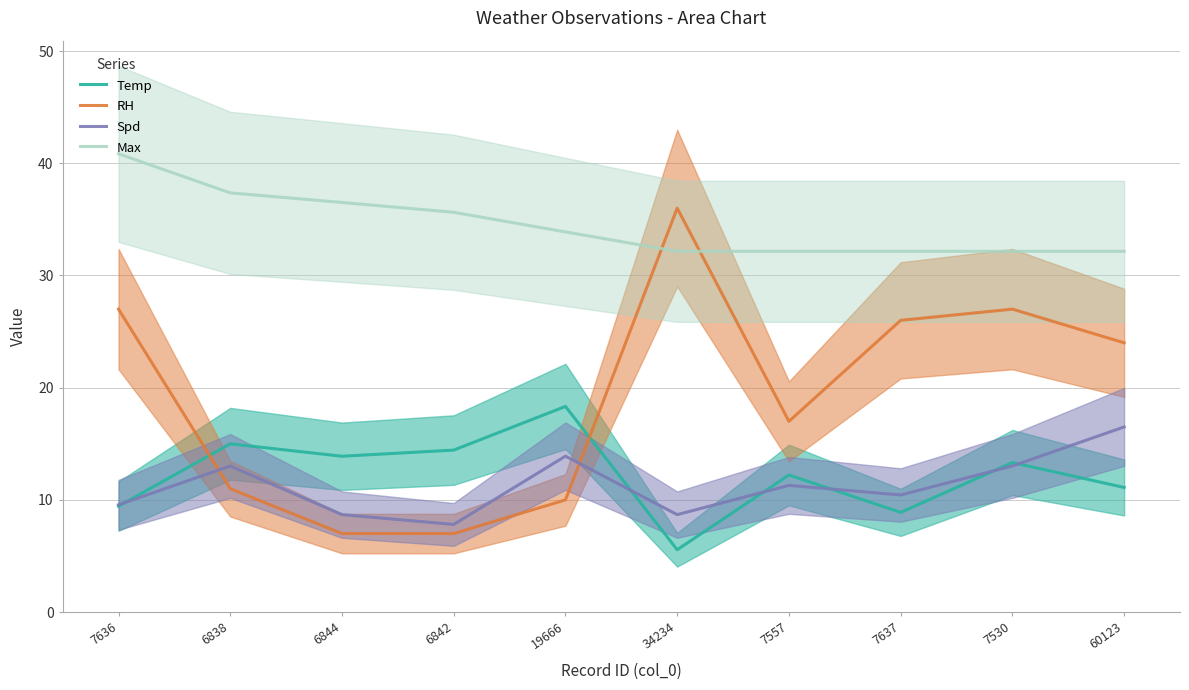

At which category is the sum across all series the highest?

7636